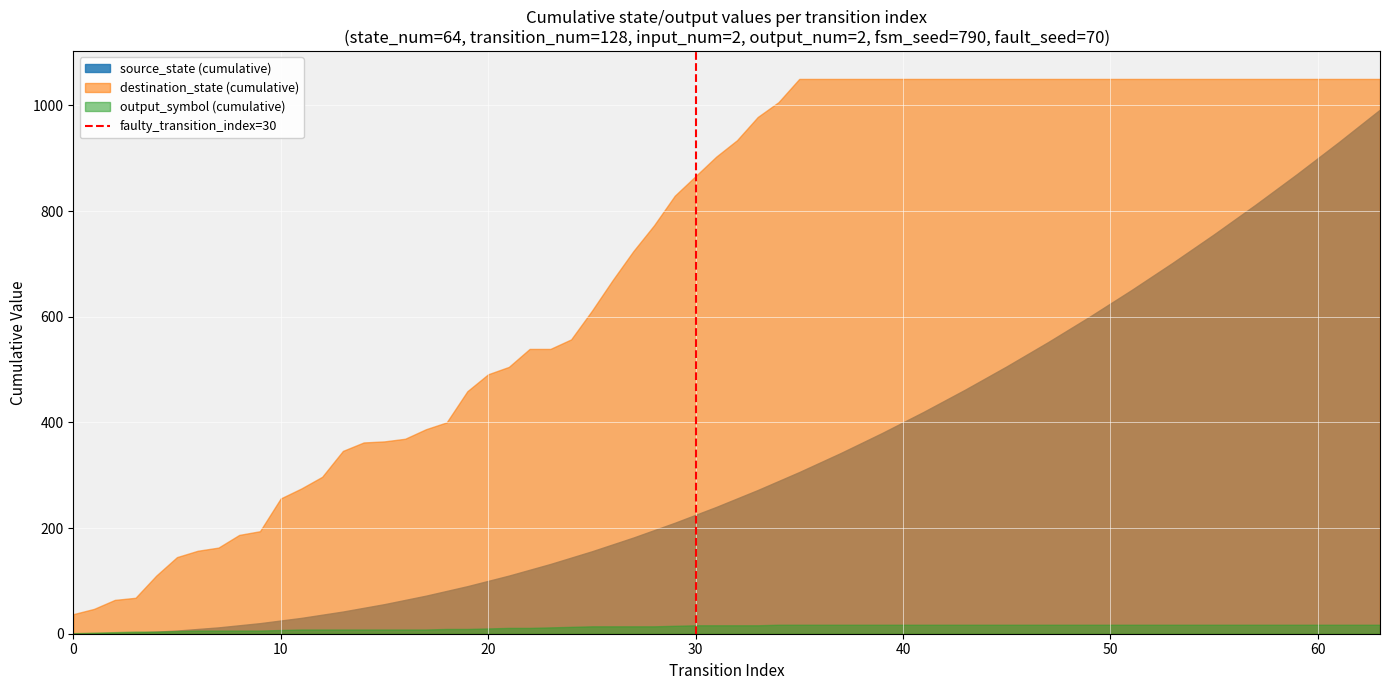

How many values are below 1?

1